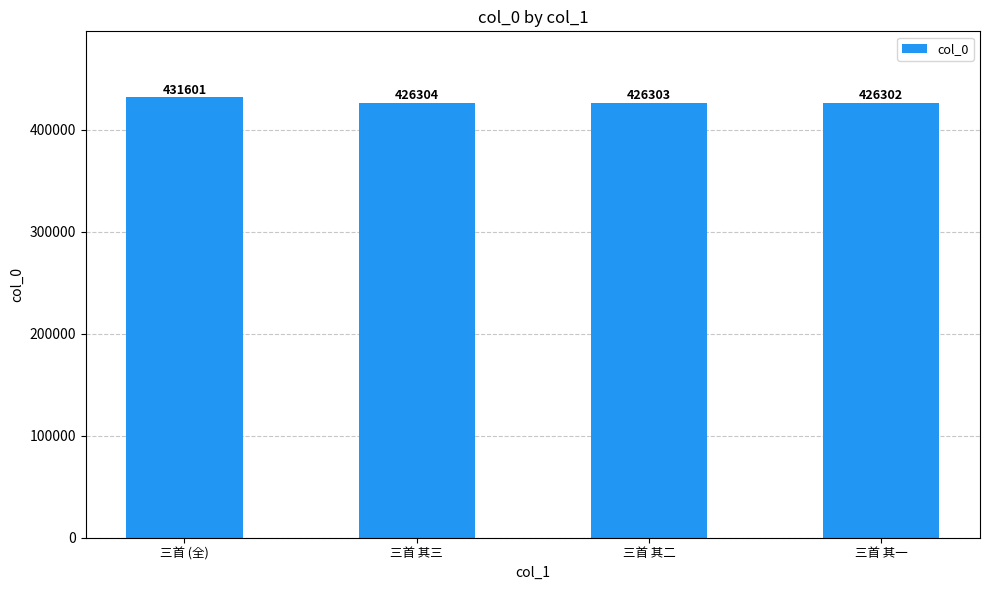

Reading left to right, list all the values displayed in this chart.

431601	426304	426303	426302